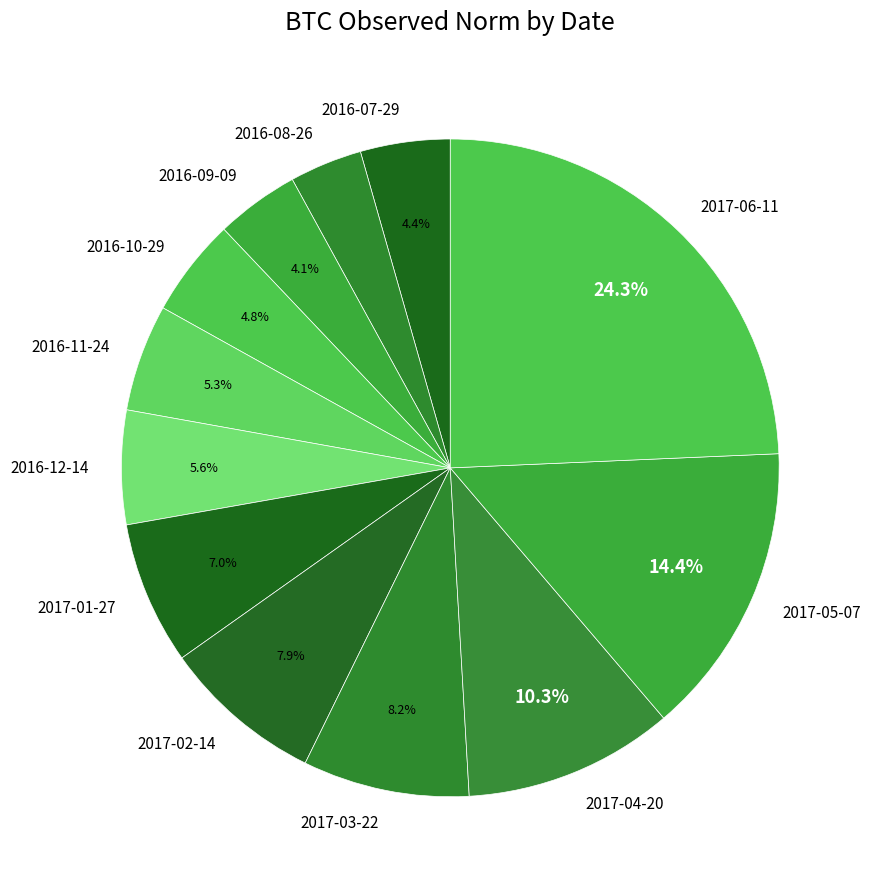

Is it true that 2017-05-07 is 14% of the pie?

True